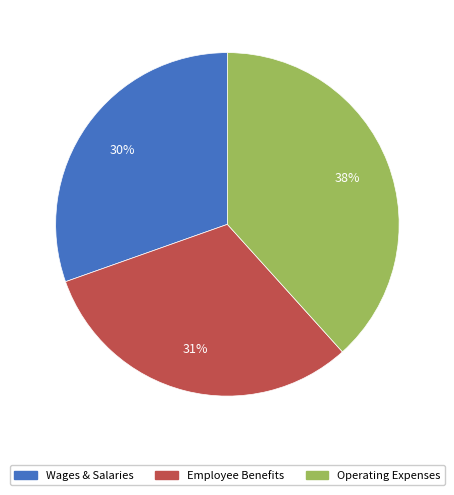

What percentage is the Wages & Salaries slice, to the nearest percent?

30%